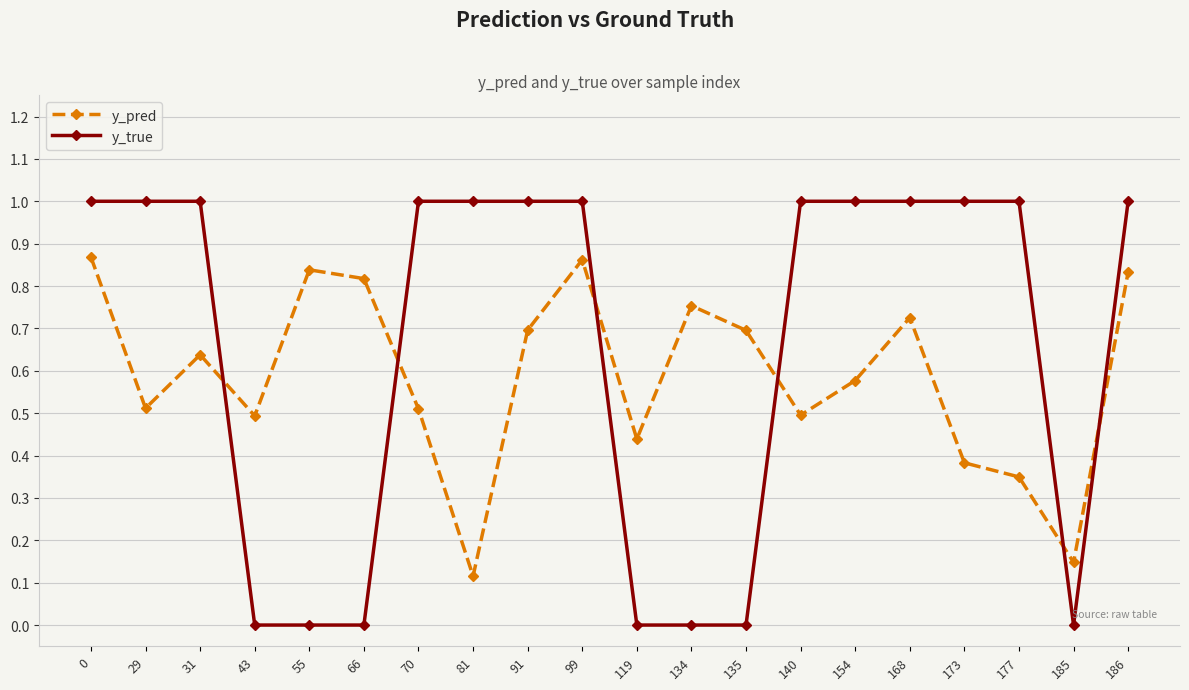

Which series changed the most between 66 and 91?

y_true